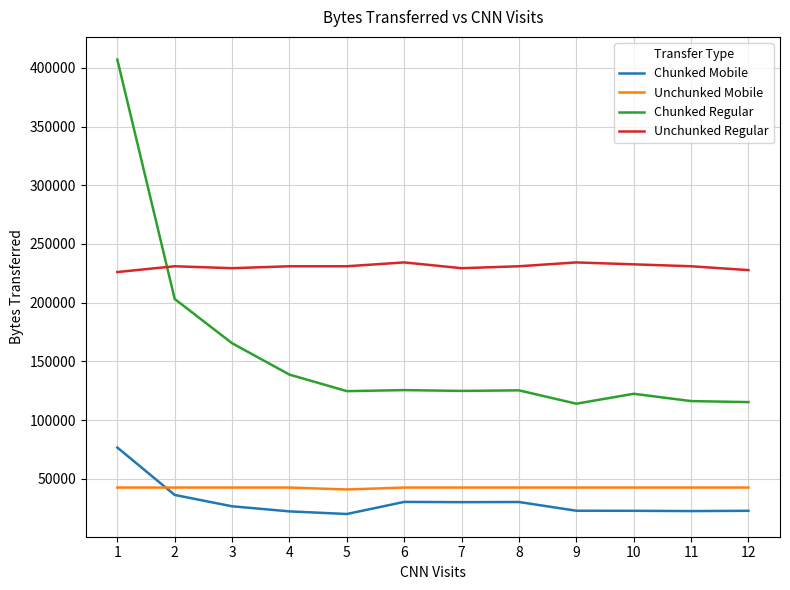

What is the total value across all series at 11?

412412